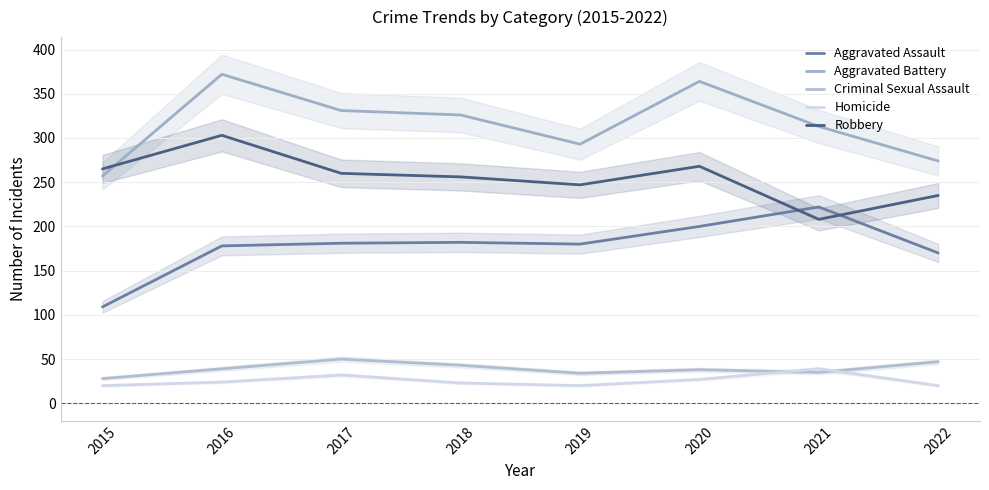

How many values in the Robbery series exceed 260?

3